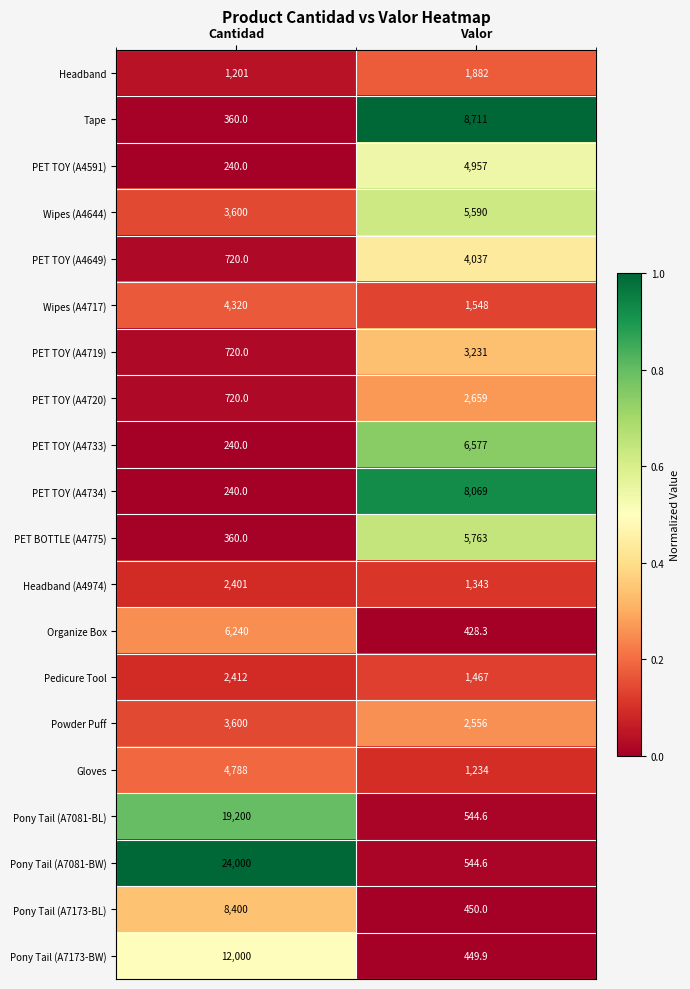

True or false: PET TOY (A4649) has a value of 720.0 at Cantidad.

True